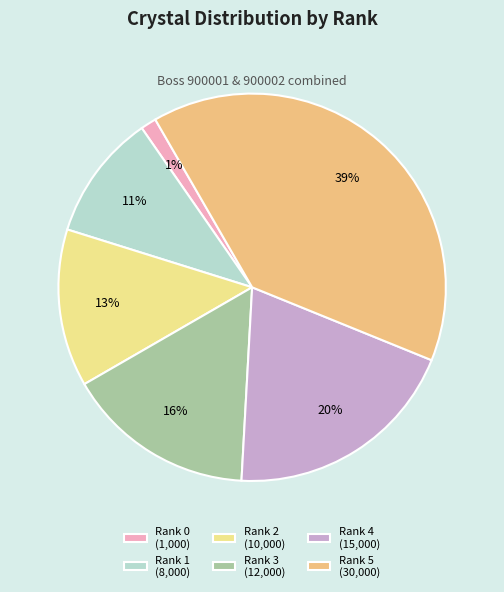

The Rank 1 slice represents 11% of the pie. True or false?

True